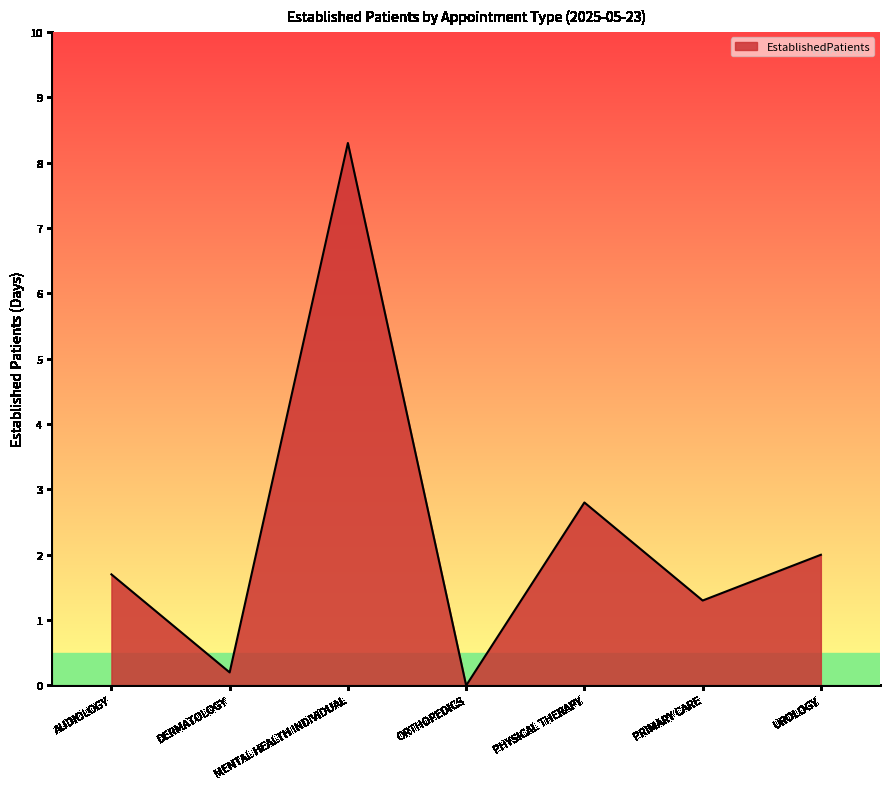

At which category does the data reach its first local peak?

MENTAL HEALTH INDIVIDUAL